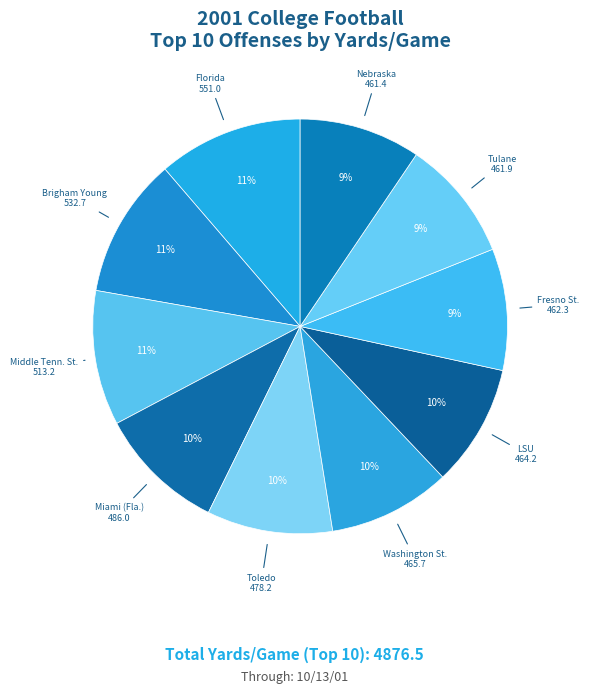

How many slices are in this pie chart?

10